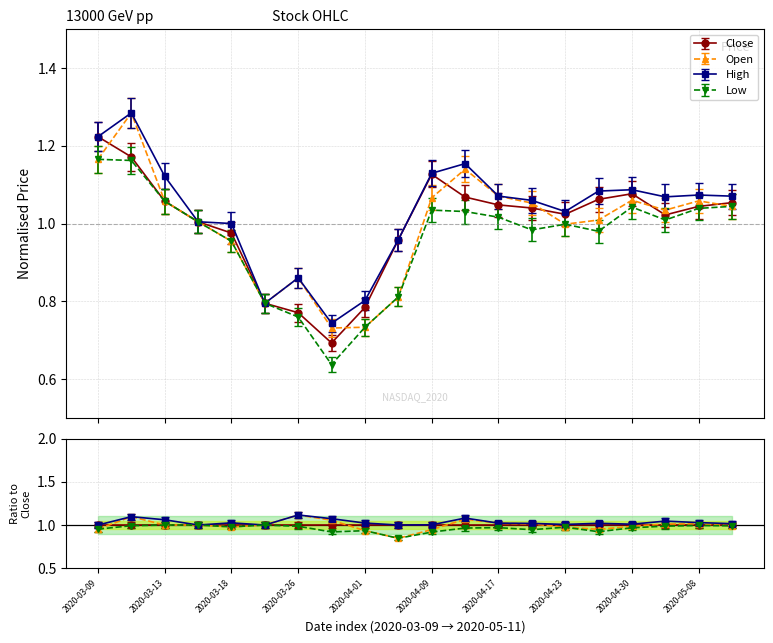

Does the chart display data point markers on the line(s)?

Yes